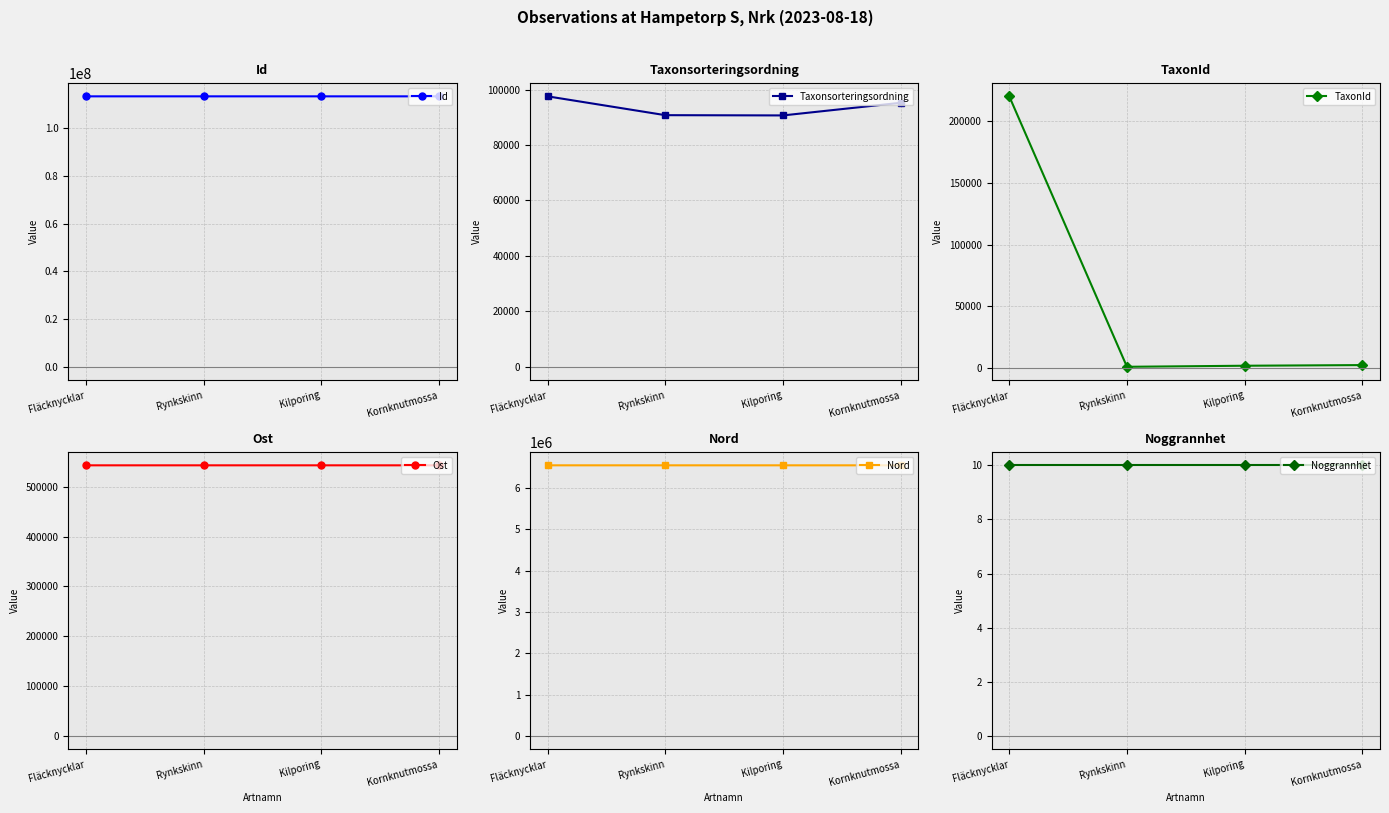

True or false: Nord and Noggrannhet cross at least once.

False